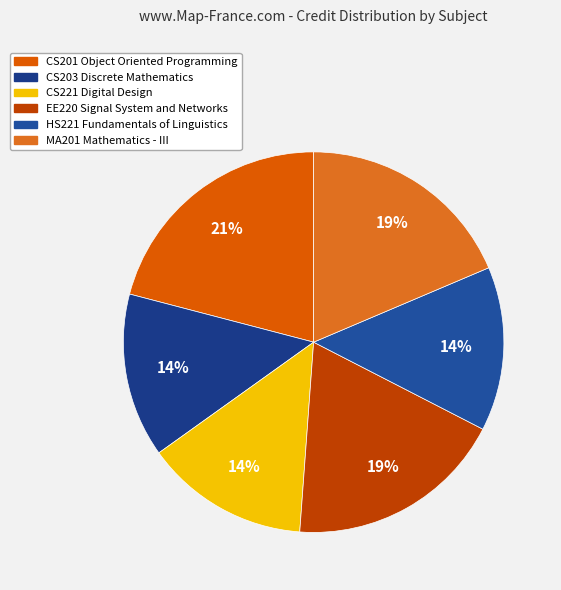

Does EE220 Signal System and Networks represent more than half of the total?

No